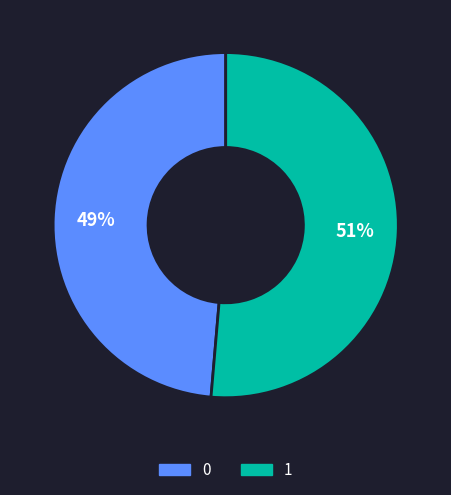

Count the number of slices in the pie.

2